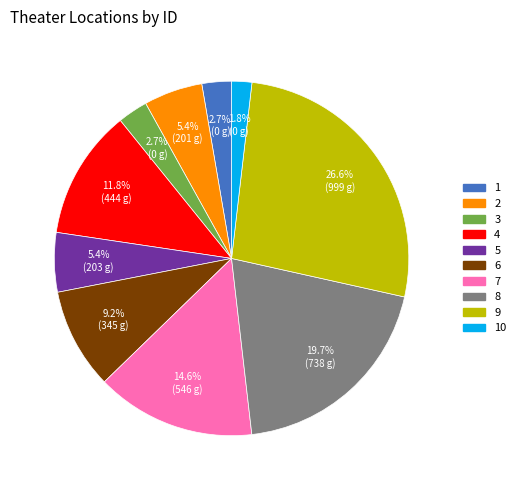

Does any single category account for the majority?

No